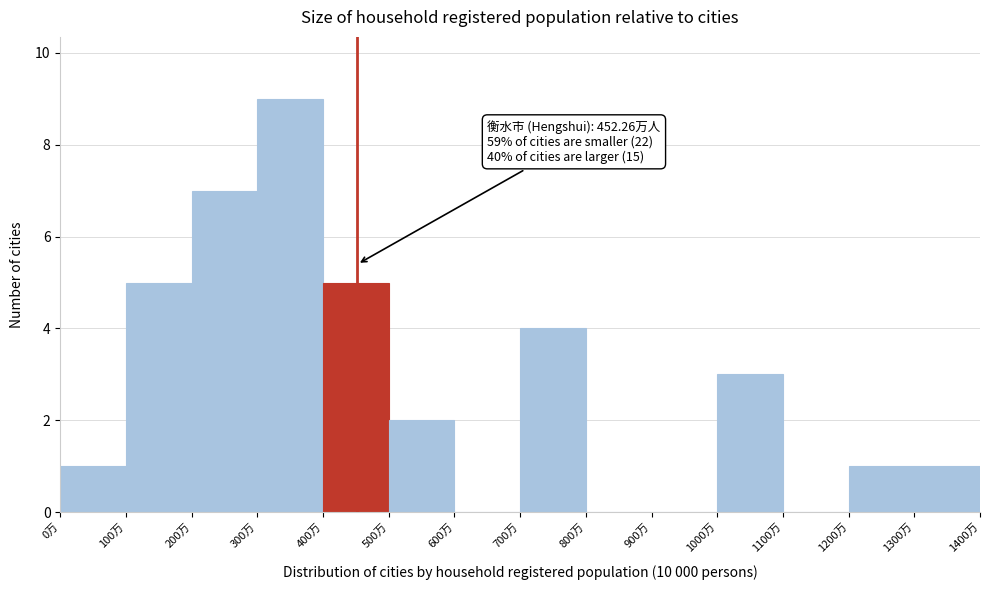

Over which range of the x-axis is the bar tallest?

300 to 400